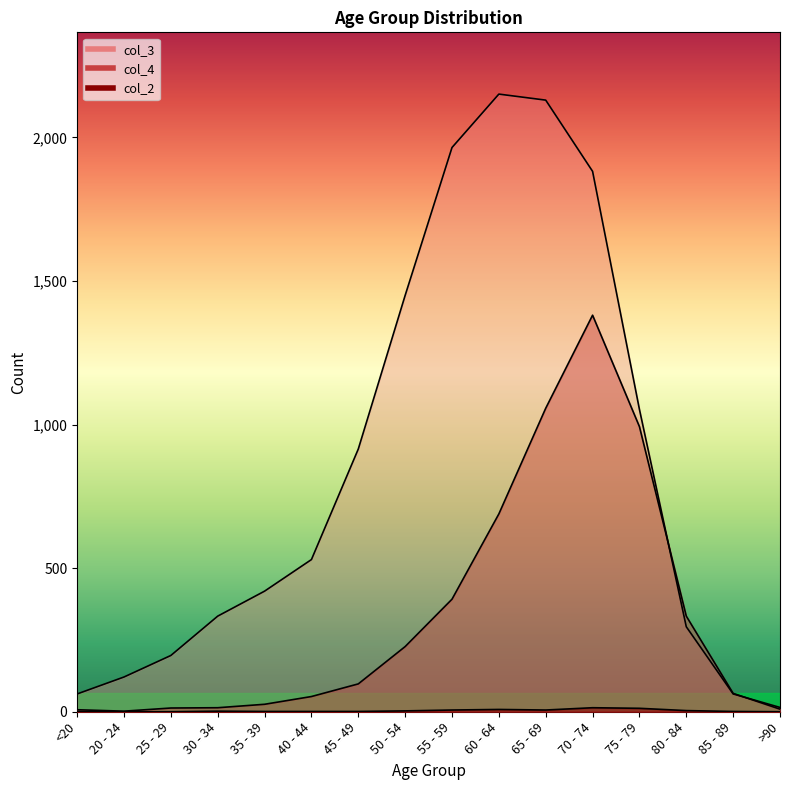

Which series has the widest spread of values?

col_3